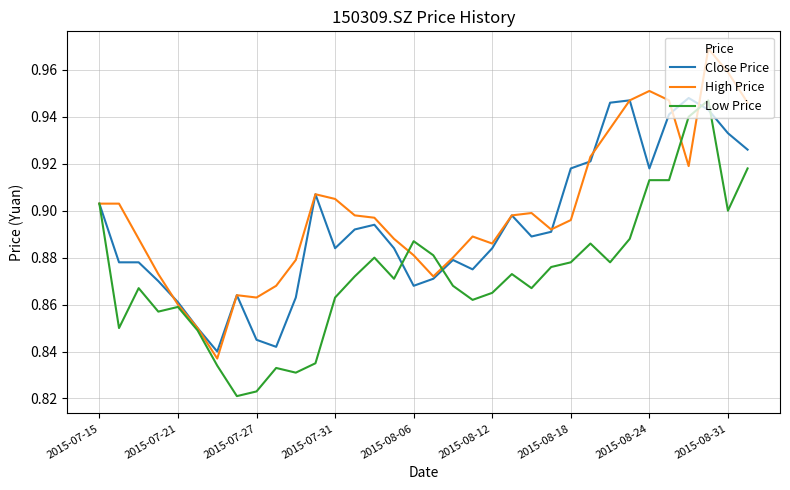

True or false: Low Price and High Price cross at least once.

True